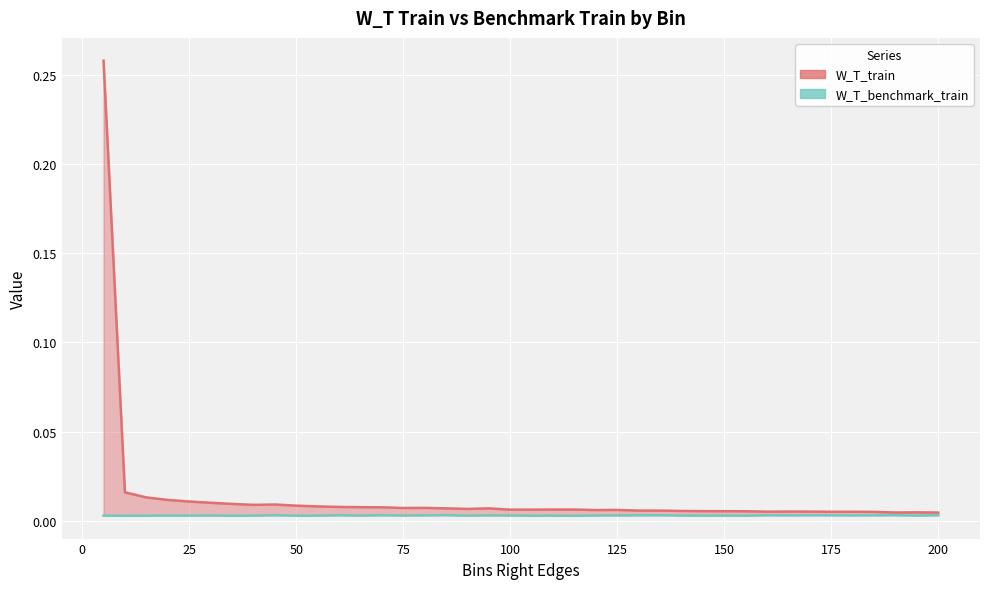

True or false: W_T_train and W_T_benchmark_train cross at least once.

False